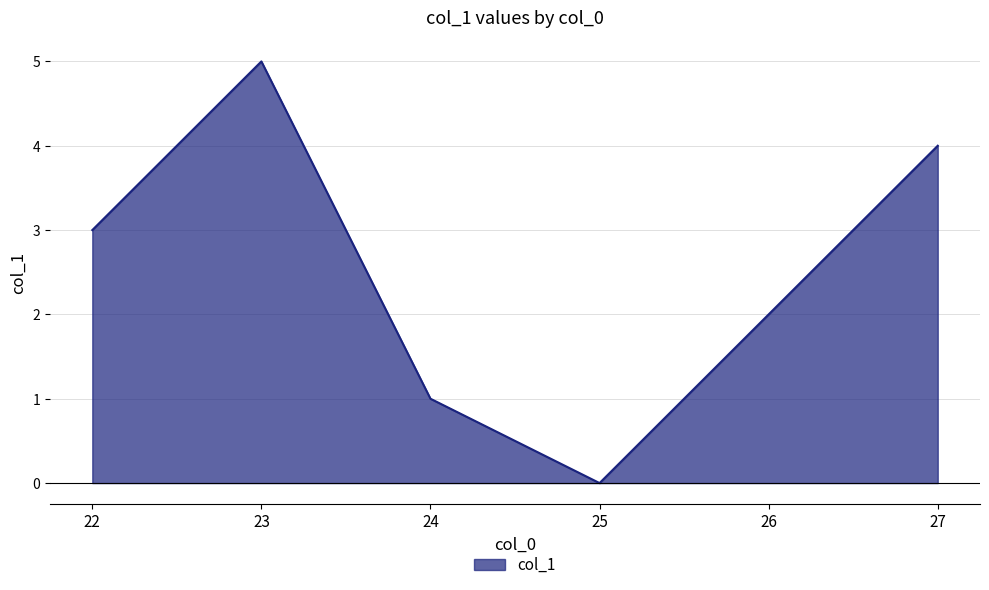

Rank the categories by value from highest to lowest.

23, 27, 22, 26, 24, 25